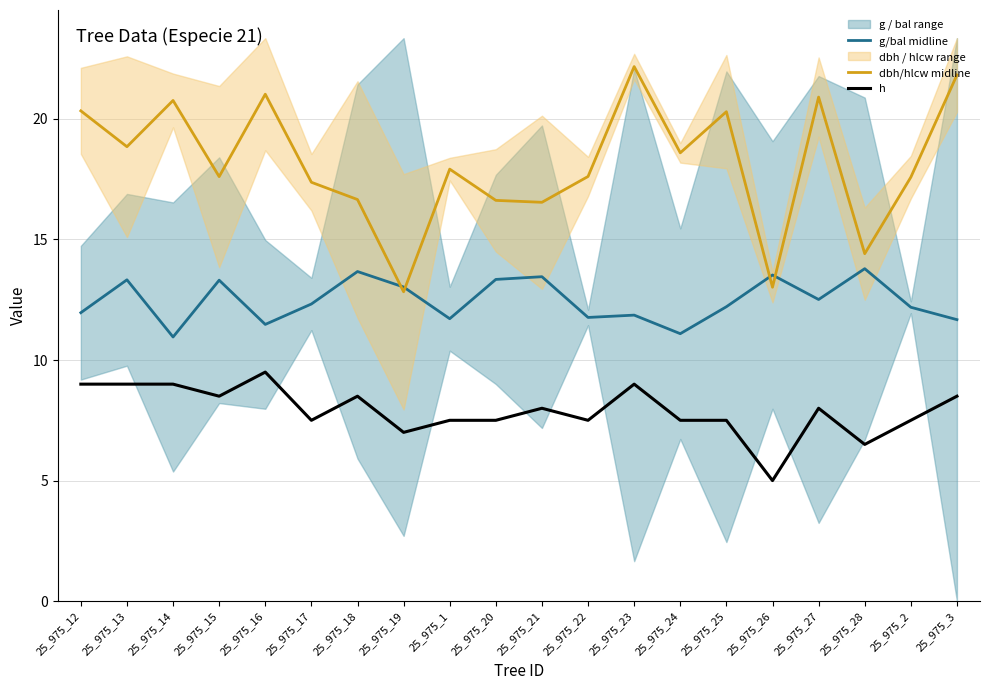

How many data points in g/bal midline are less than 12?

8